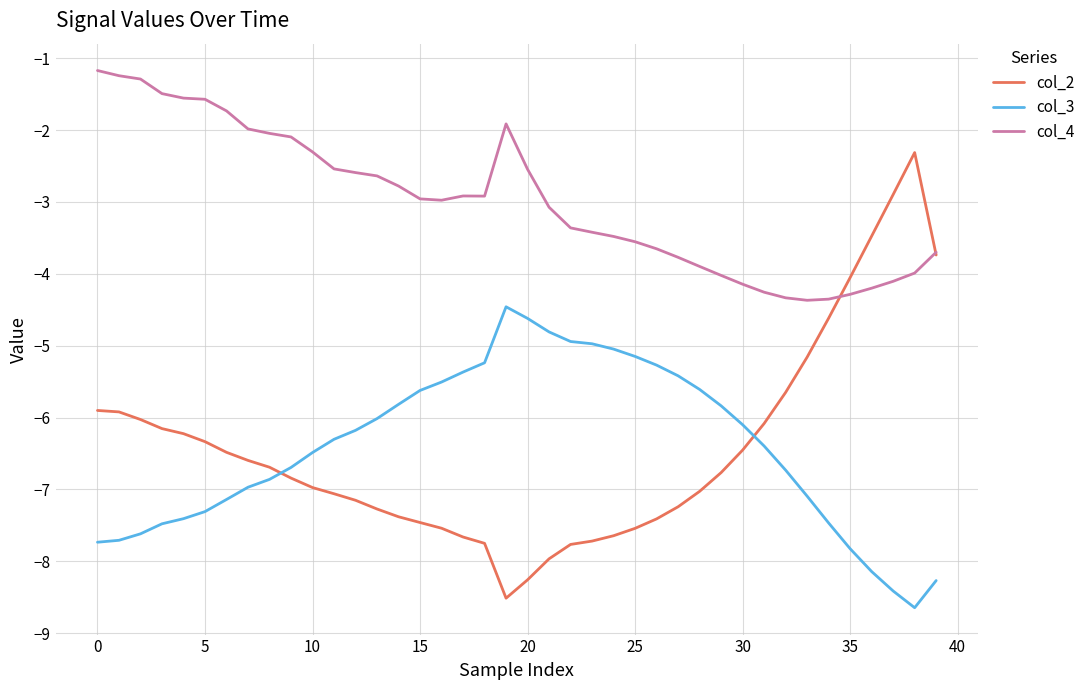

True or false: col_4 and col_3 intersect in this chart.

False